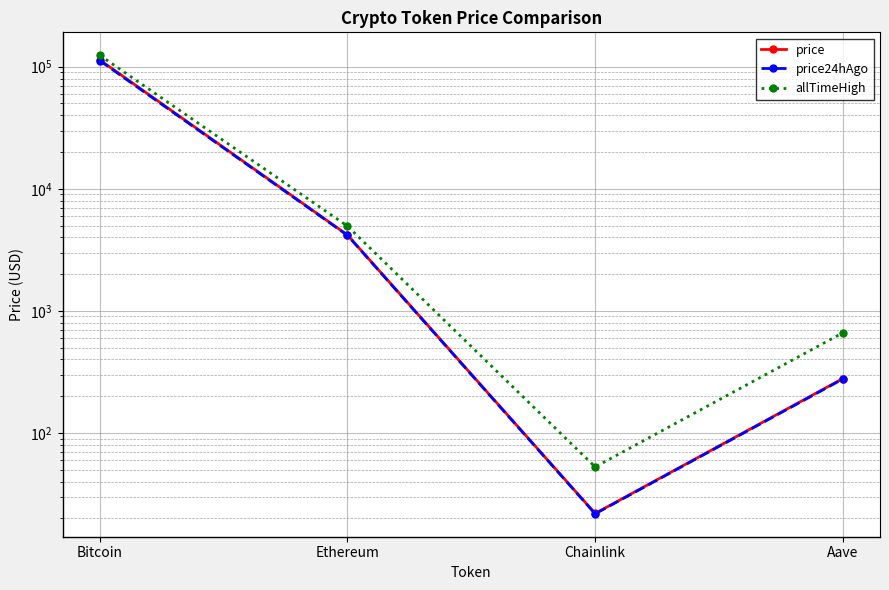

Which series has the largest total across all categories?

allTimeHigh